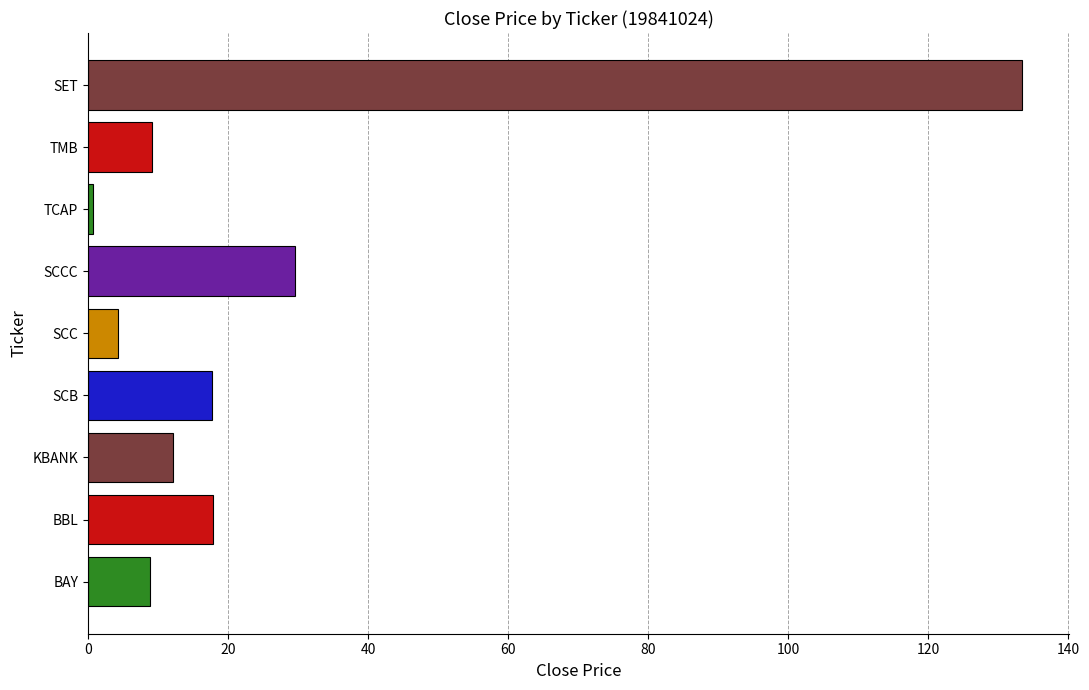

Where is the data nearest to the value 67?

SCCC